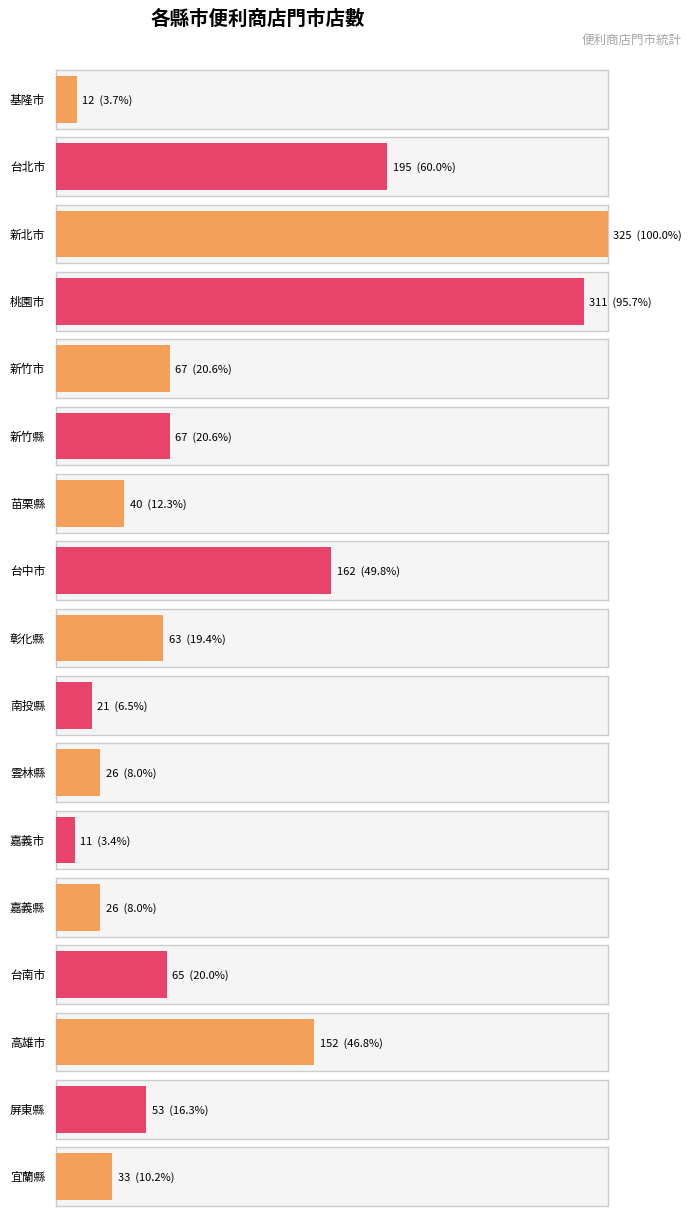

Reading left to right, transcribe all the data shown in this chart.

12	195	325	311	67	67	40	162	63	21	26	11	26	65	152	53	33